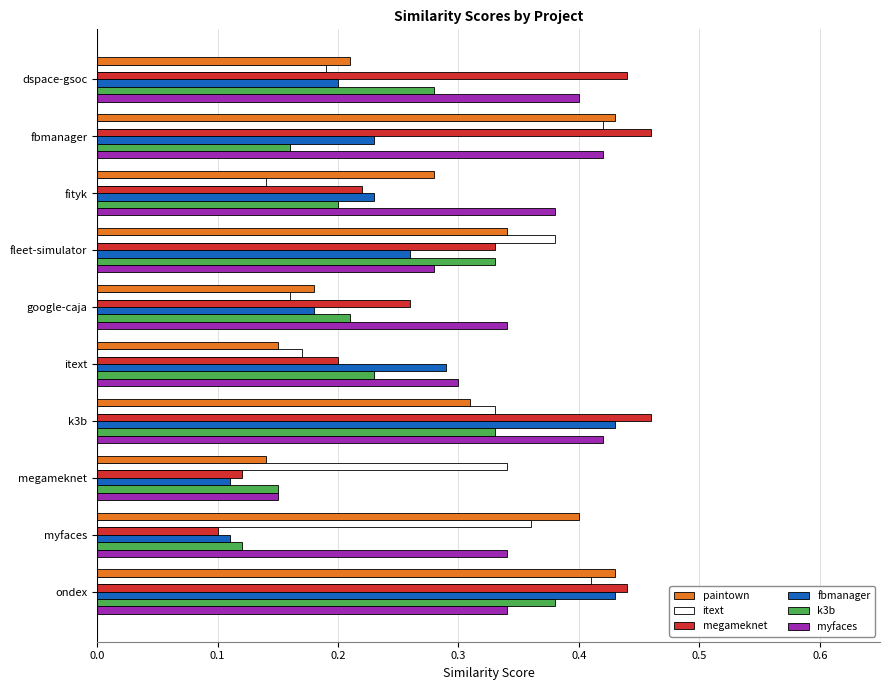

Which category has the lowest value in the myfaces series?

megameknet